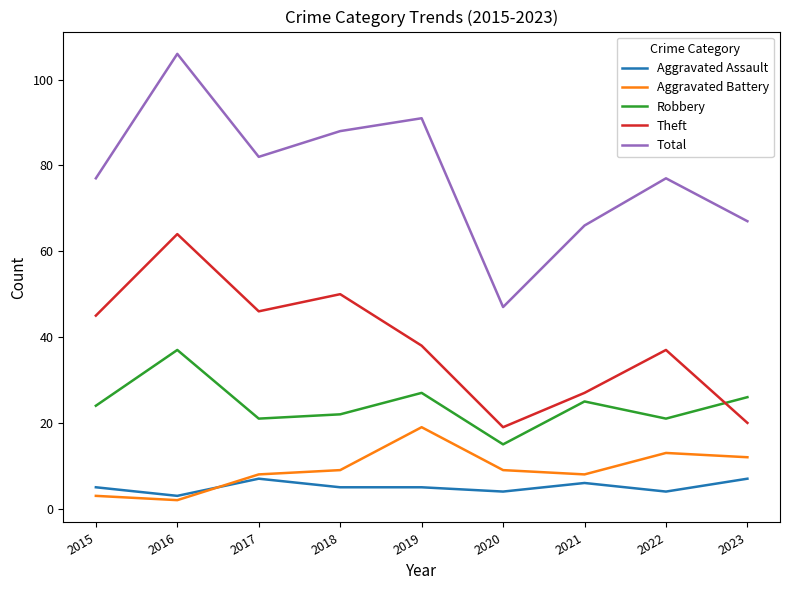

What is the difference between the maximum and minimum values in the Total series?

59